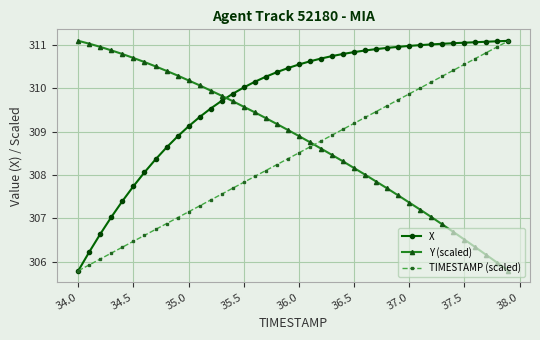

What is the greatest value displayed?

311.1